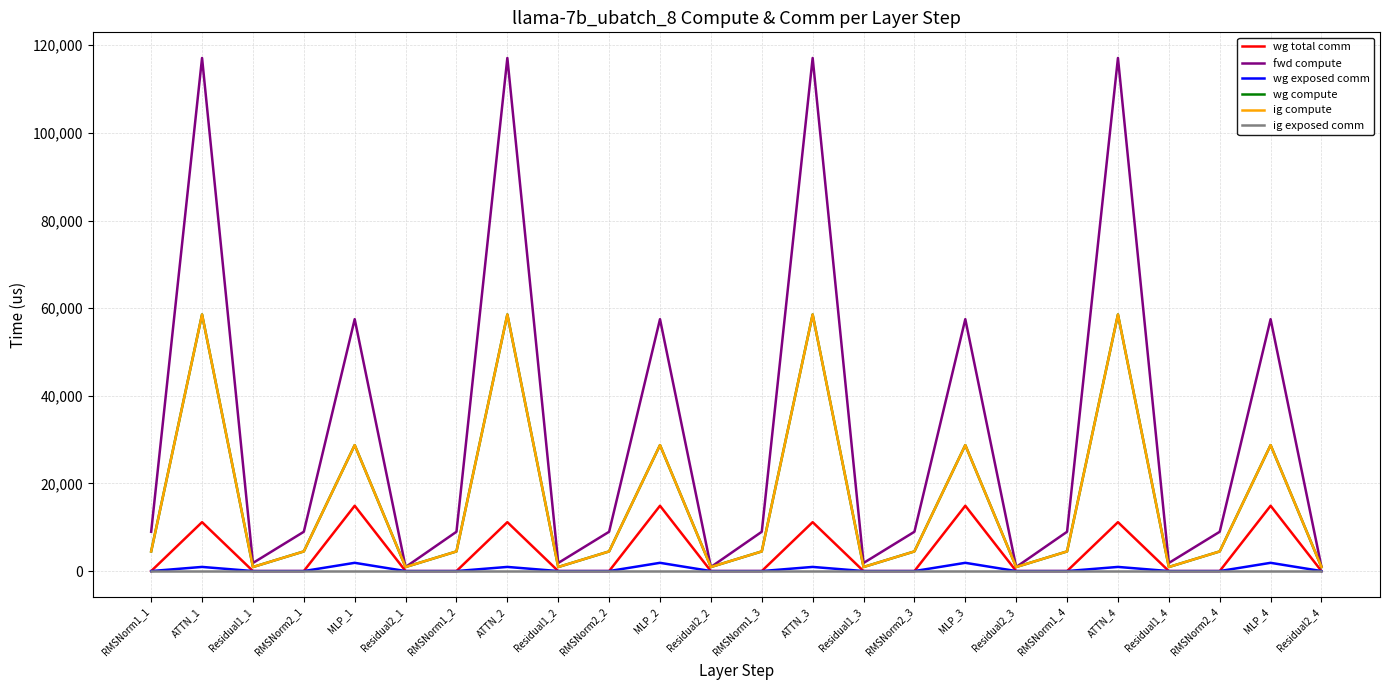

Reading left to right, extract all data points from this chart.

wg total comm: 0.0	11160.8	0.0	0.0	14903.8	0.0	0.0	11160.8	0.0	0.0	14903.8	0.0	0.0	11160.8	0.0	0.0	14903.8	0.0	0.0	11160.8	0.0	0.0	14903.8	0.0
fwd compute: 8970.1	117100.3	1842.5	8970.1	57489.7	921.3	8970.1	117100.3	1842.5	8970.1	57489.7	921.3	8970.1	117100.3	1842.5	8970.1	57489.7	921.3	8970.1	117100.3	1842.5	8970.1	57489.7	921.3
wg exposed comm: 0.0	946.2	0.0	0.0	1881.4	0.0	0.0	946.2	0.0	0.0	1881.4	0.0	0.0	946.2	0.0	0.0	1881.4	0.0	0.0	946.2	0.0	0.0	1881.4	0.0
wg compute: 4485.1	58550.2	921.3	4485.1	28744.9	921.3	4485.1	58550.2	921.3	4485.1	28744.9	921.3	4485.1	58550.2	921.3	4485.1	28744.9	921.3	4485.1	58550.2	921.3	4485.1	28744.9	921.3
ig compute: 4485.1	58550.2	921.3	4485.1	28744.9	921.3	4485.1	58550.2	921.3	4485.1	28744.9	921.3	4485.1	58550.2	921.3	4485.1	28744.9	921.3	4485.1	58550.2	921.3	4485.1	28744.9	921.3
ig exposed comm: 0.0	0.0	0.0	0.0	0.0	0.0	0.0	0.0	0.0	0.0	0.0	0.0	0.0	0.0	0.0	0.0	0.0	0.0	0.0	0.0	0.0	0.0	0.0	0.0